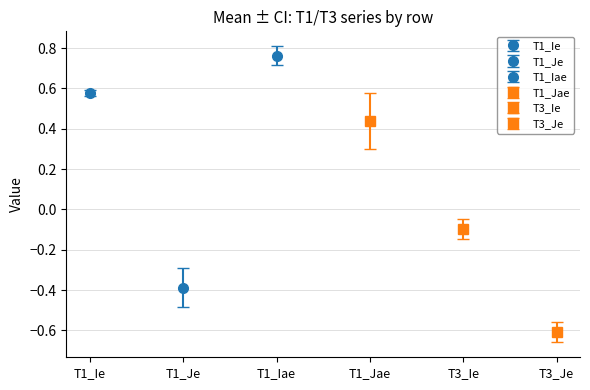

What is the average value of the T3_Je series?

-0.6